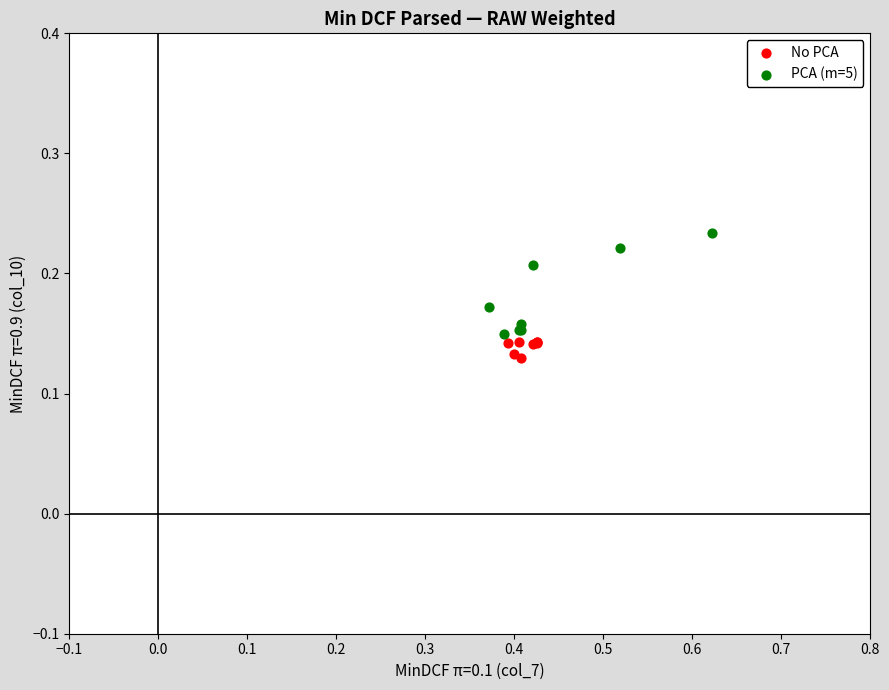

Which series has the largest Y range (max minus min)?

PCA (m=5)